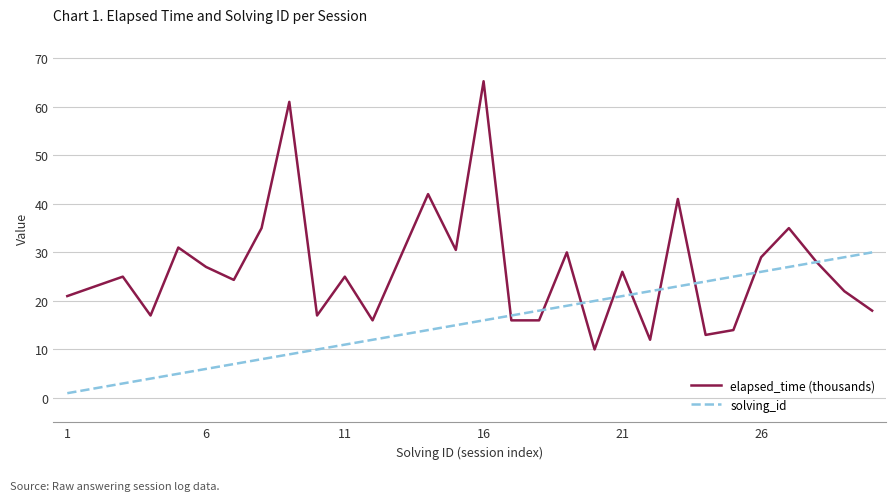

Which series has the largest total across all categories?

elapsed_time (thousands)